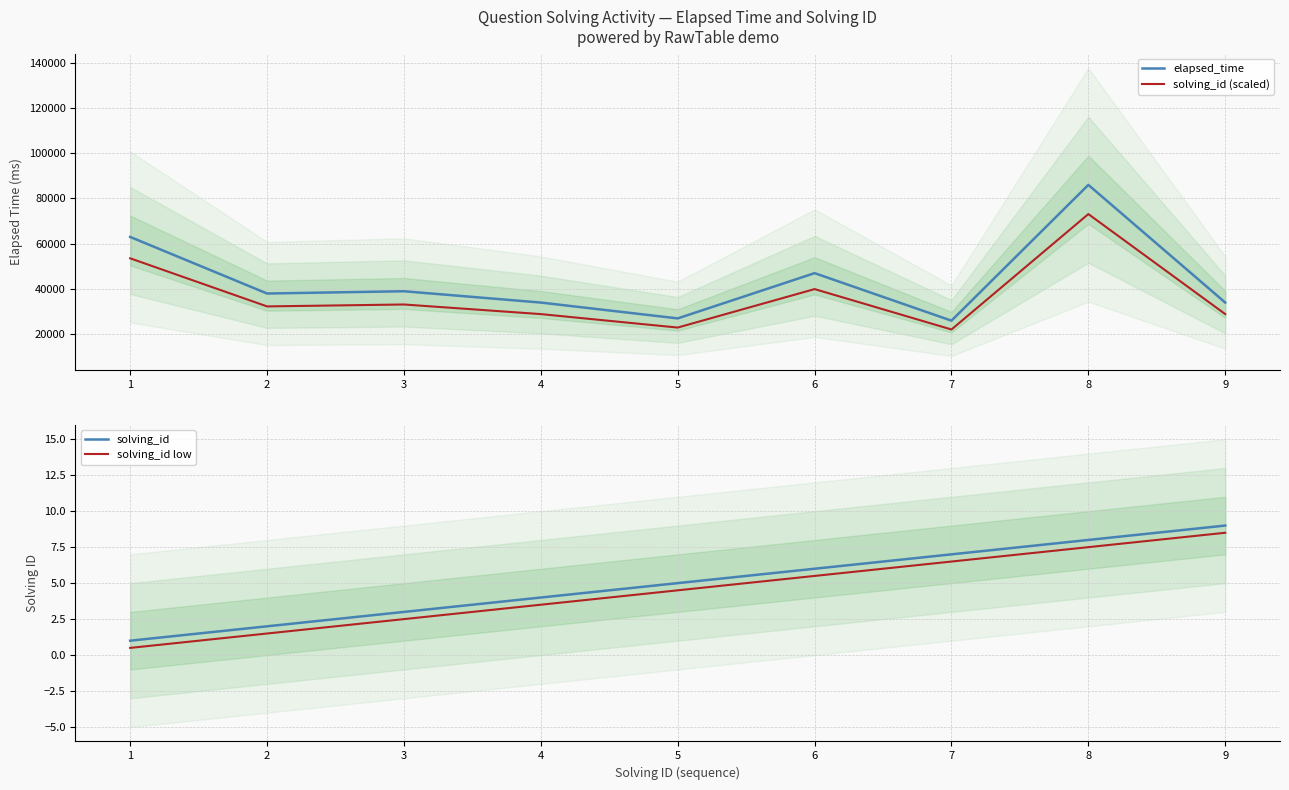

What is the maximum value shown in the chart?

86000.0